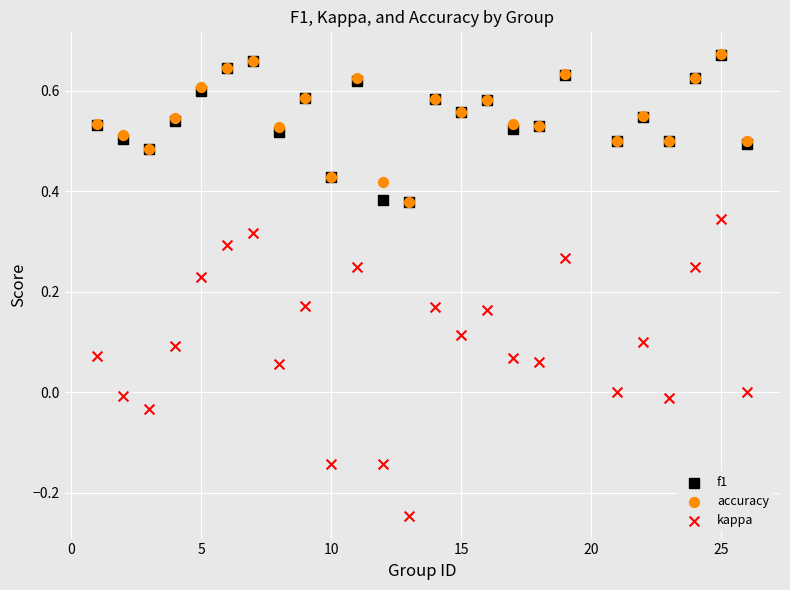

What are all the series names shown in the legend?

f1, accuracy, kappa